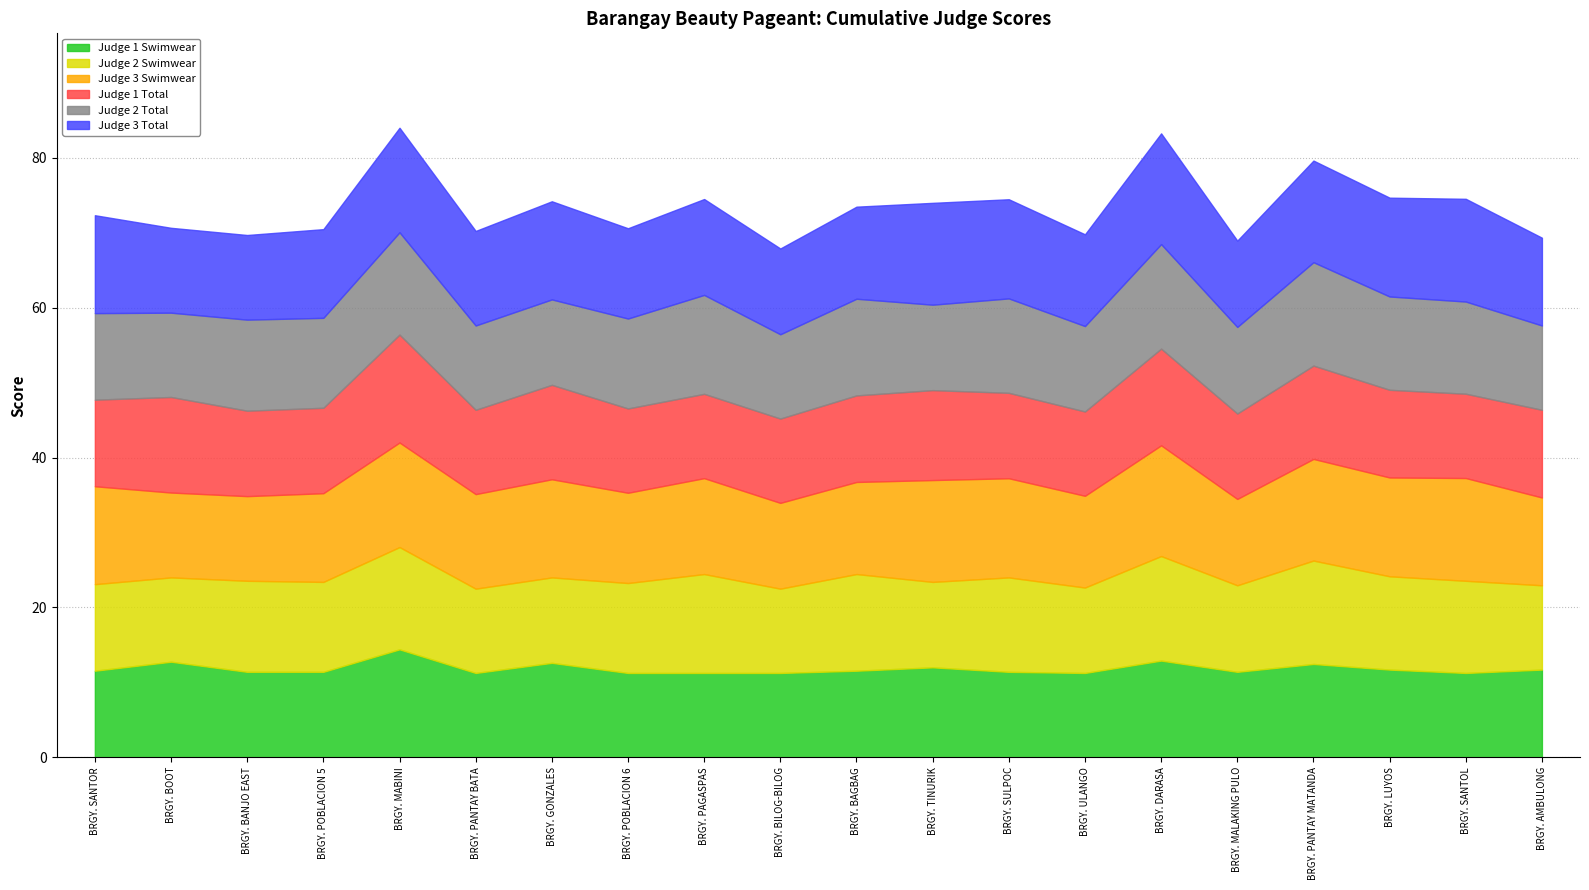

How many interior local valleys does the Judge 1 Swimwear series have?

4